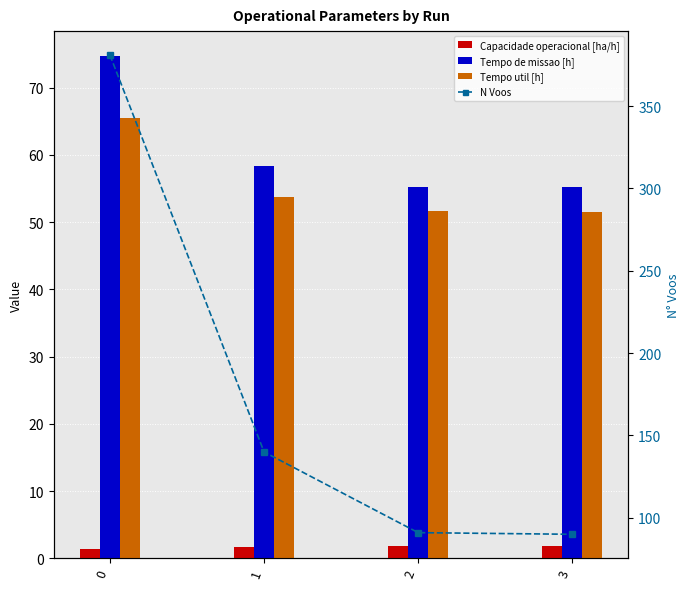

Which series has the largest total across all categories?

N Voos